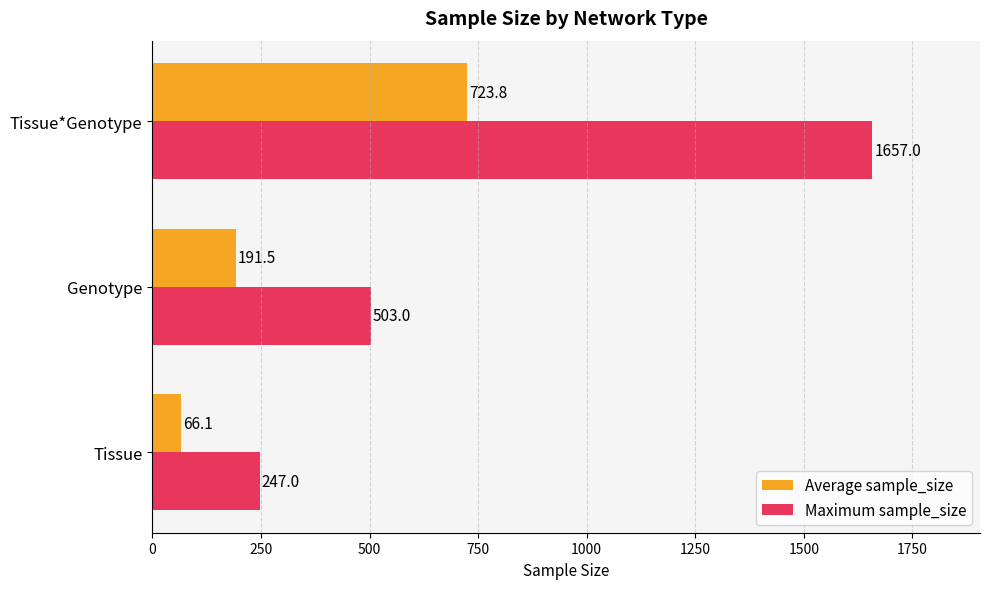

List the series in order of their peak value, highest first.

Maximum sample_size, Average sample_size